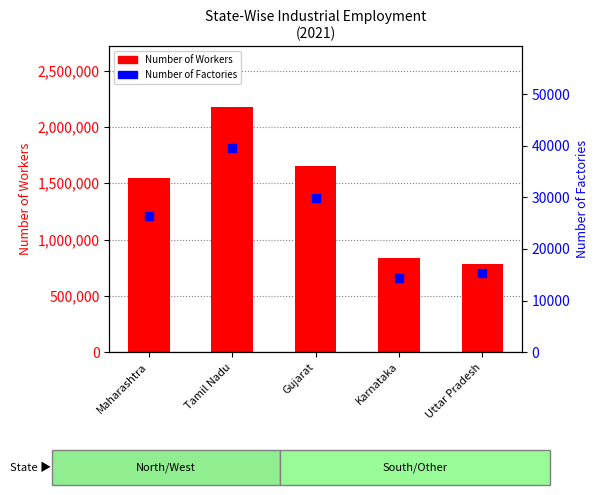

What are all the series names shown in the legend?

Number of Workers, Number of Factories